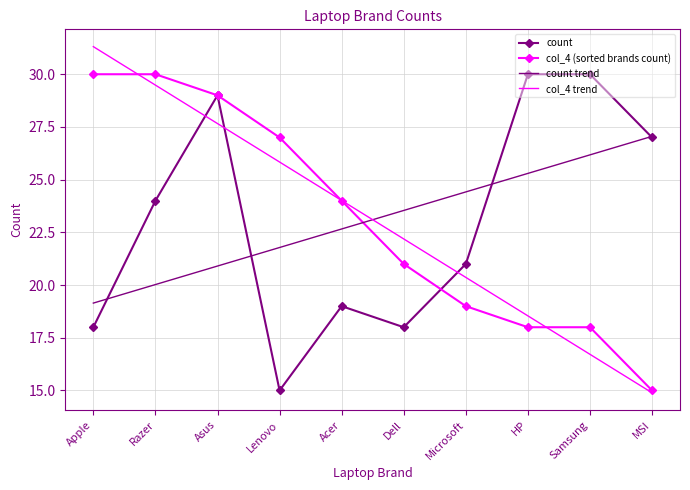

Between Asus and Samsung, which series saw the biggest shift?

col_4 (sorted brands count)